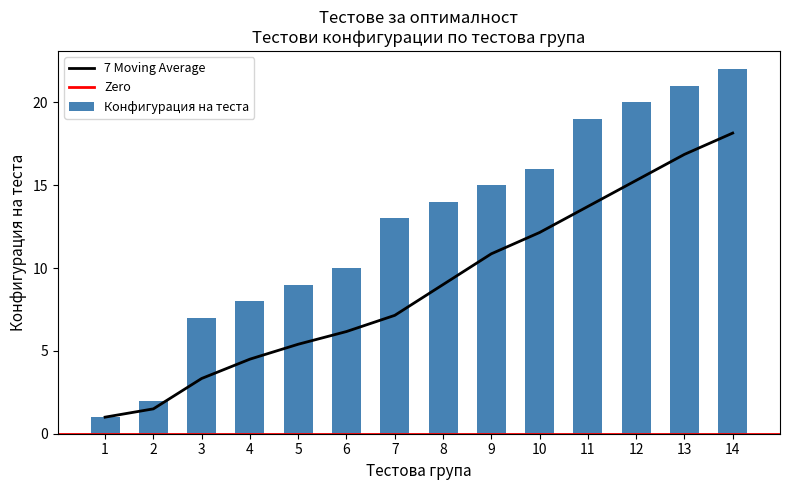

What is the average value?

13